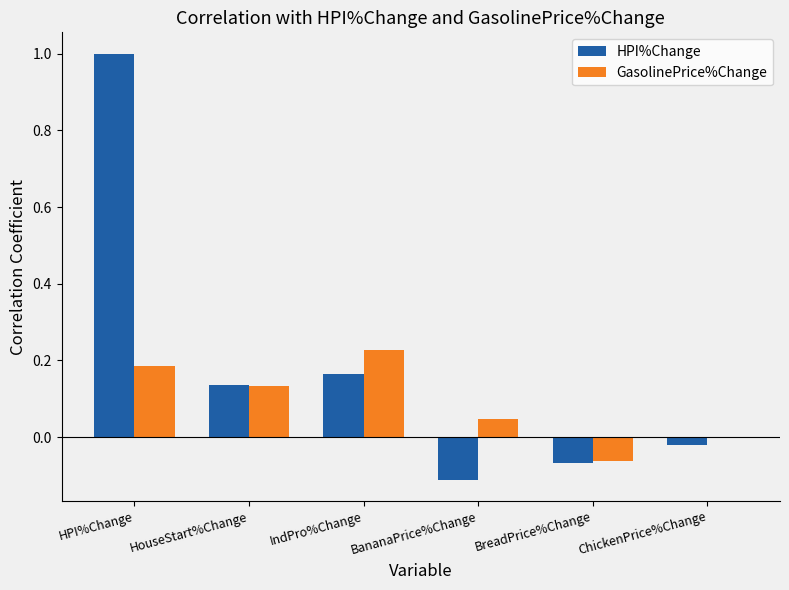

Which series changed the most between BreadPrice%Change and ChickenPrice%Change?

GasolinePrice%Change